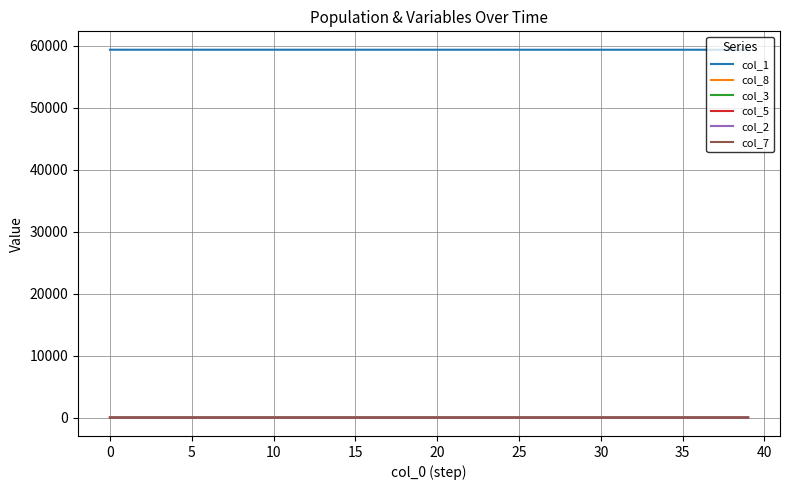

True or false: col_8 and col_1 cross at least once.

False